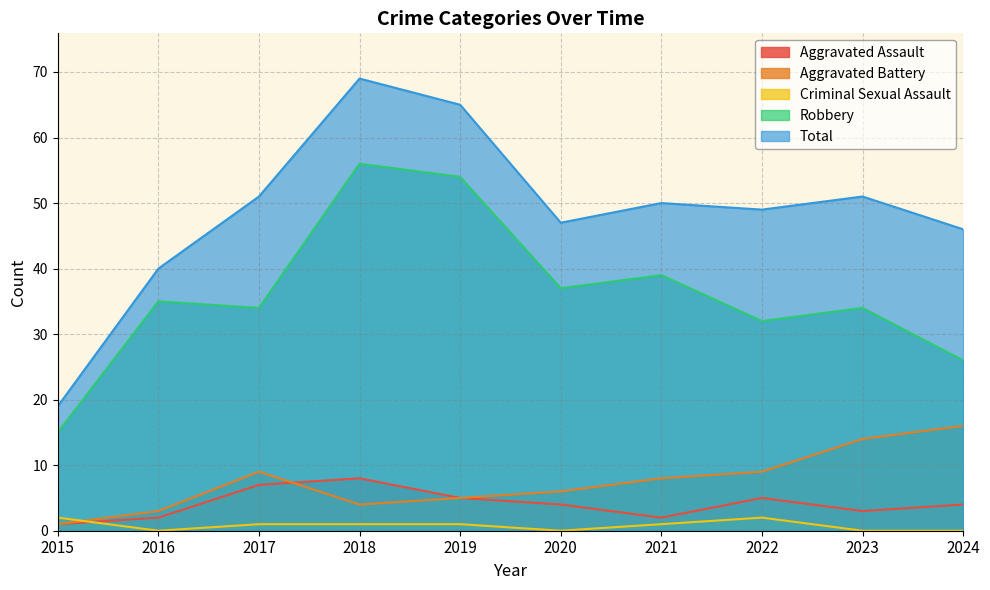

True or false: Robbery has a value of 28 at 2019.

False